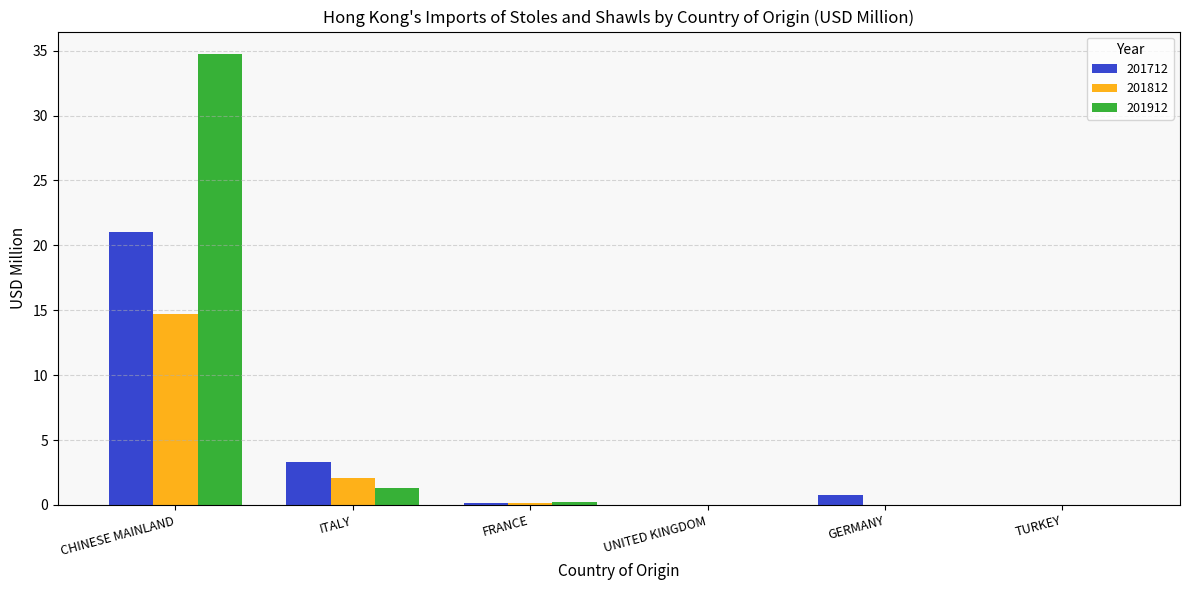

Is it true that 201912 equals 11.3 at TURKEY?

False